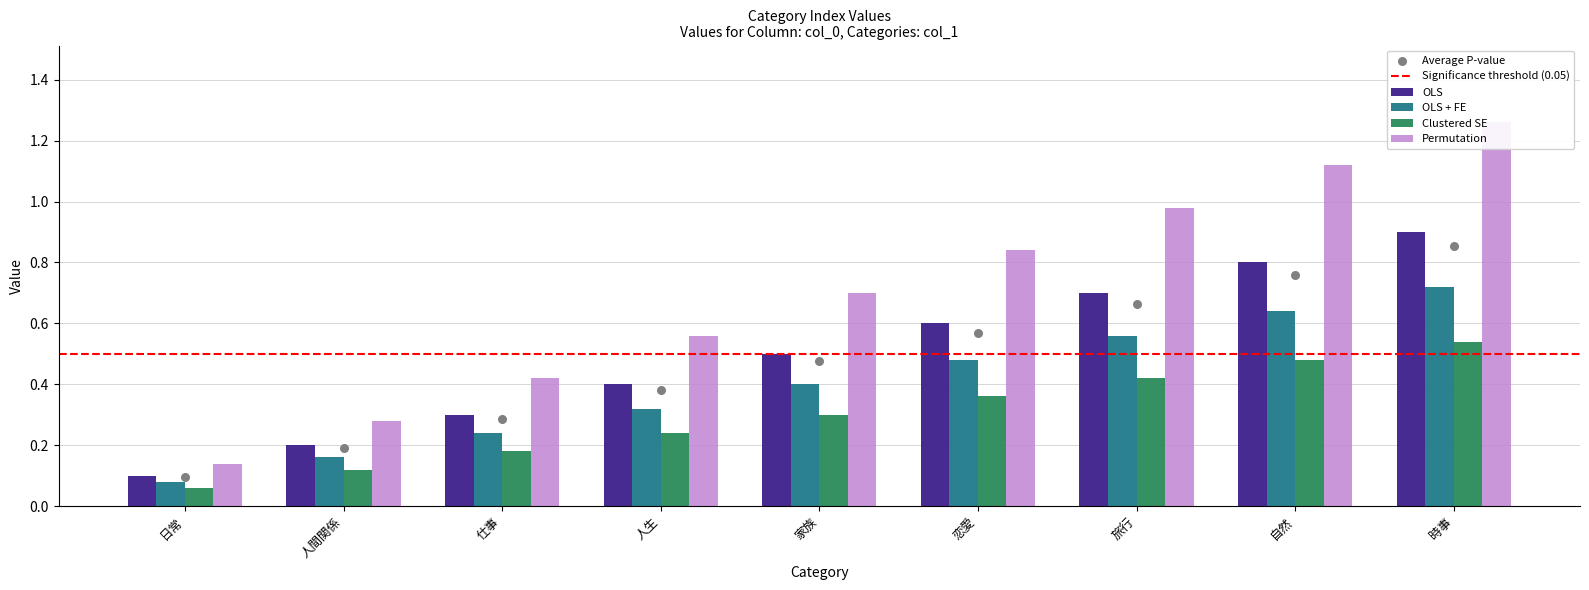

What is the change in value from 仕事 to 自然?

+0.4